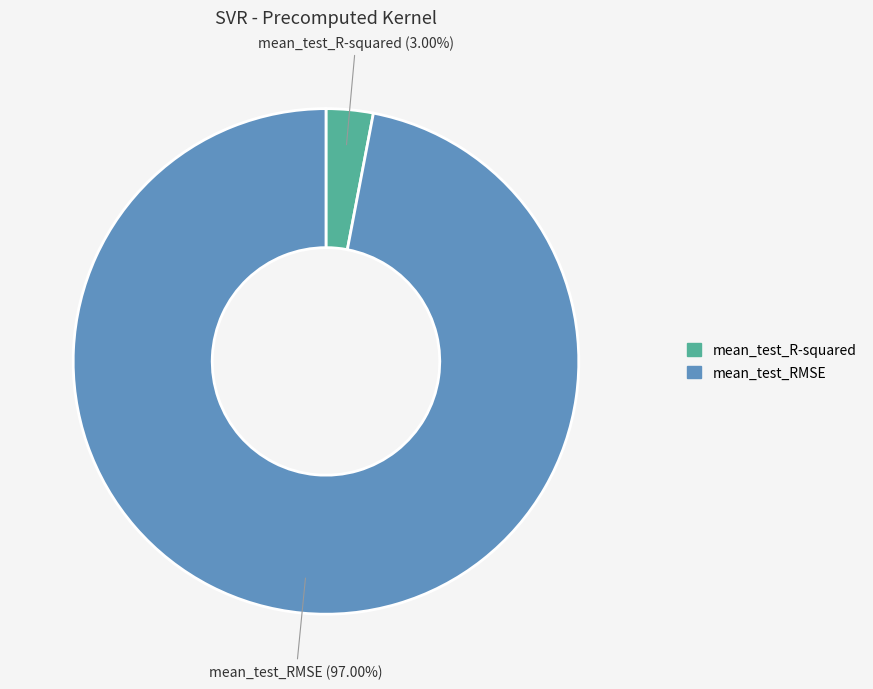

Count the number of slices in the pie.

2